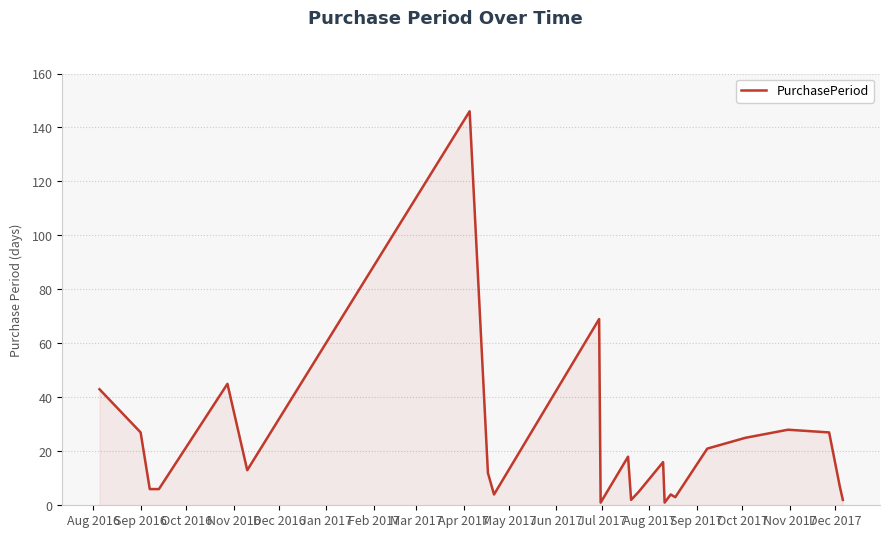

What is the greatest value displayed?

146